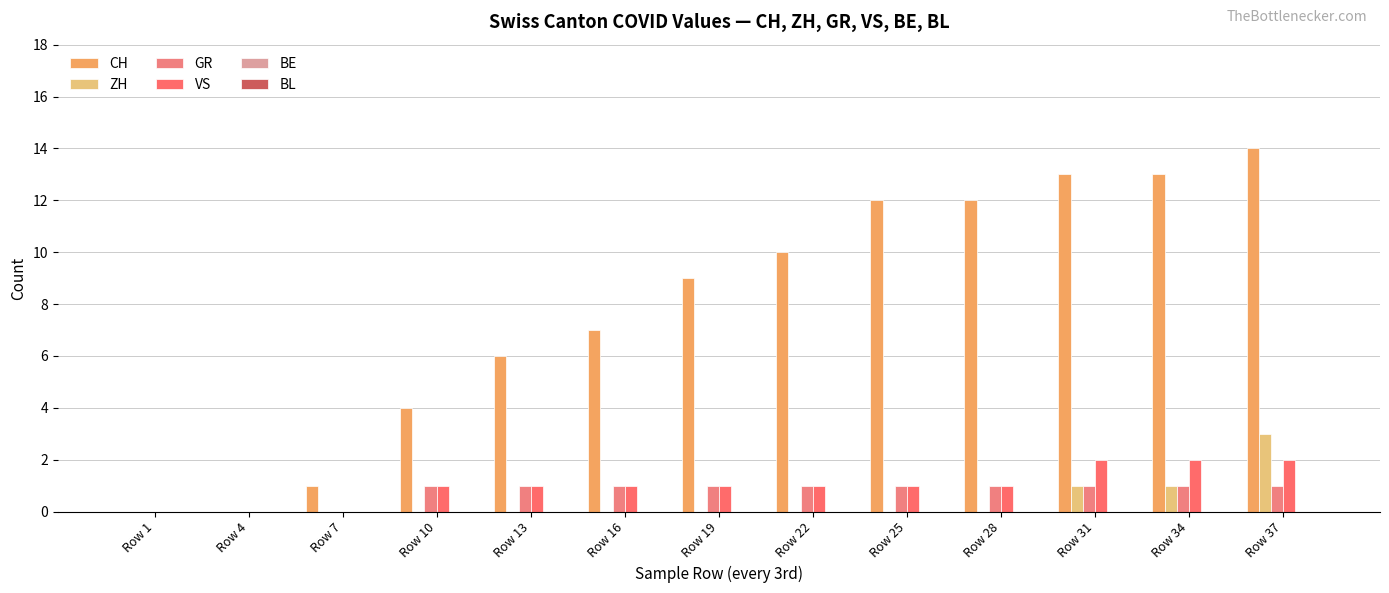

How many GR values are between 1 and 2?

10